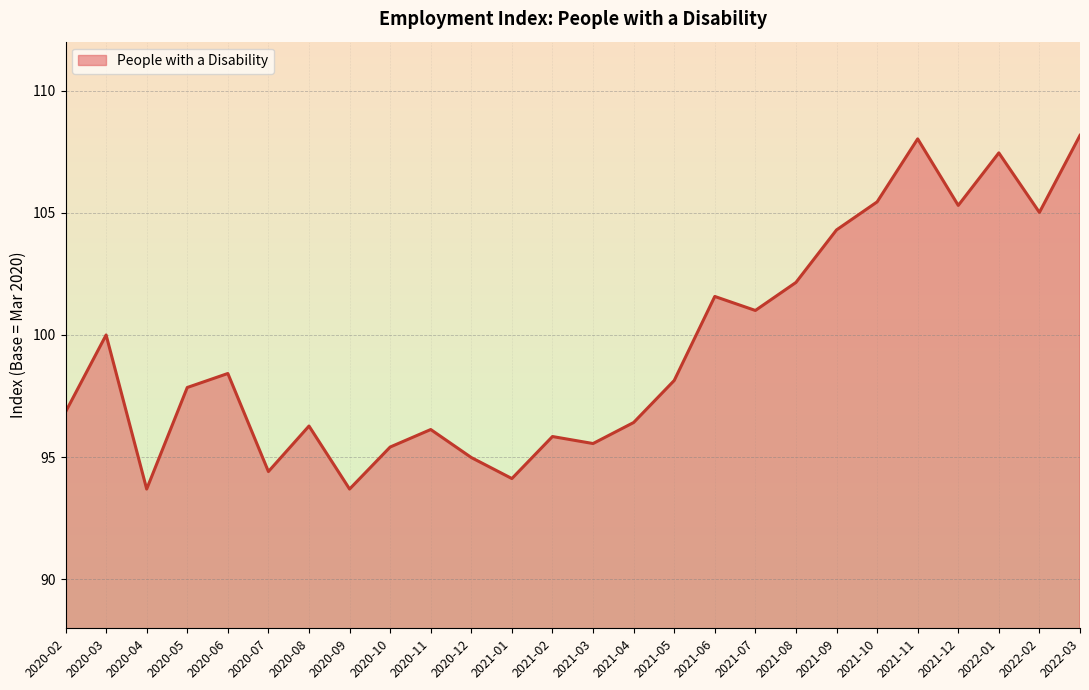

Approximately how many times larger is the value at 2022-01 compared to 2020-02?

1.1